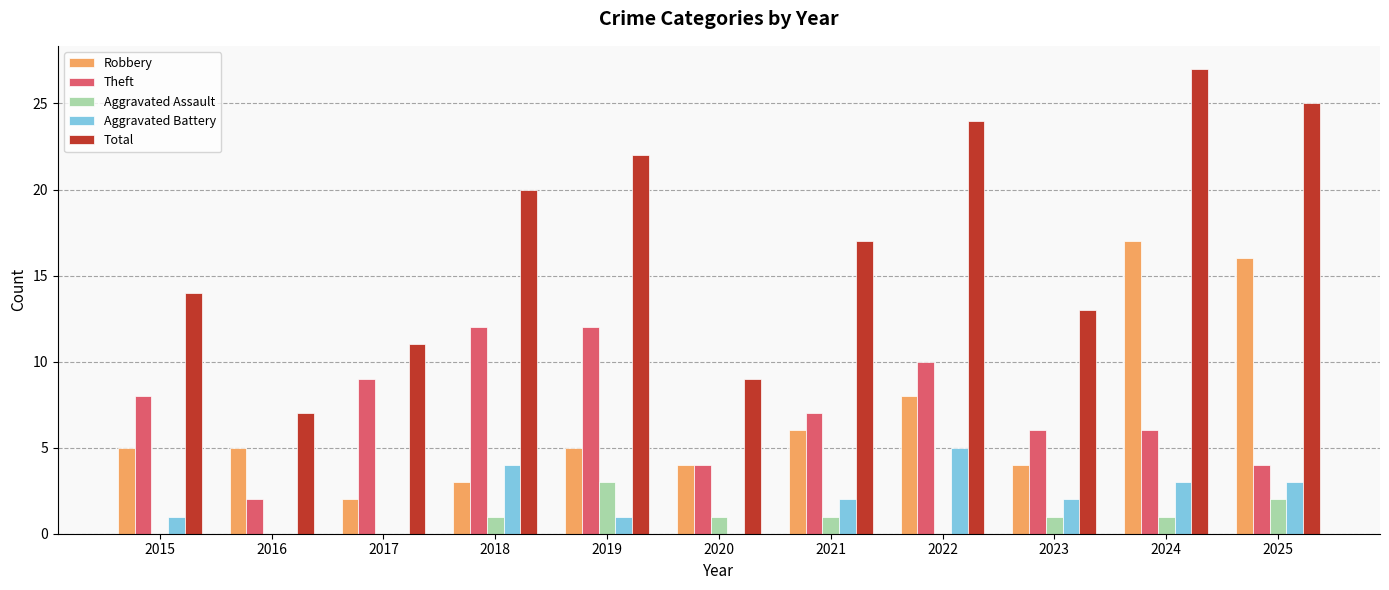

Which series changed the most between 2016 and 2025?

Total